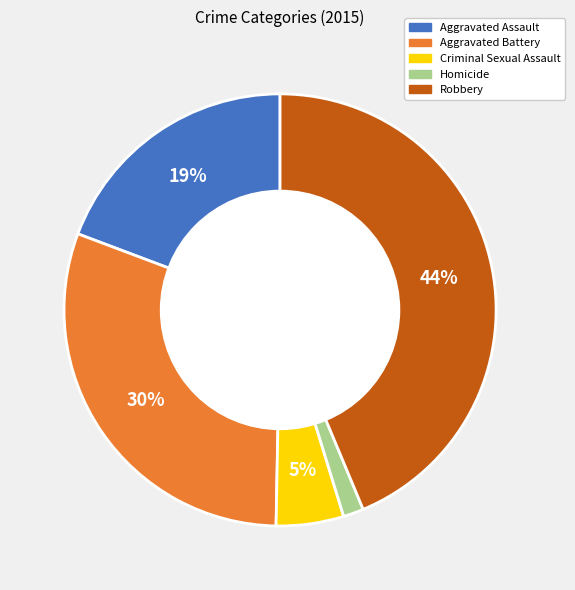

Count the number of slices in the pie.

5